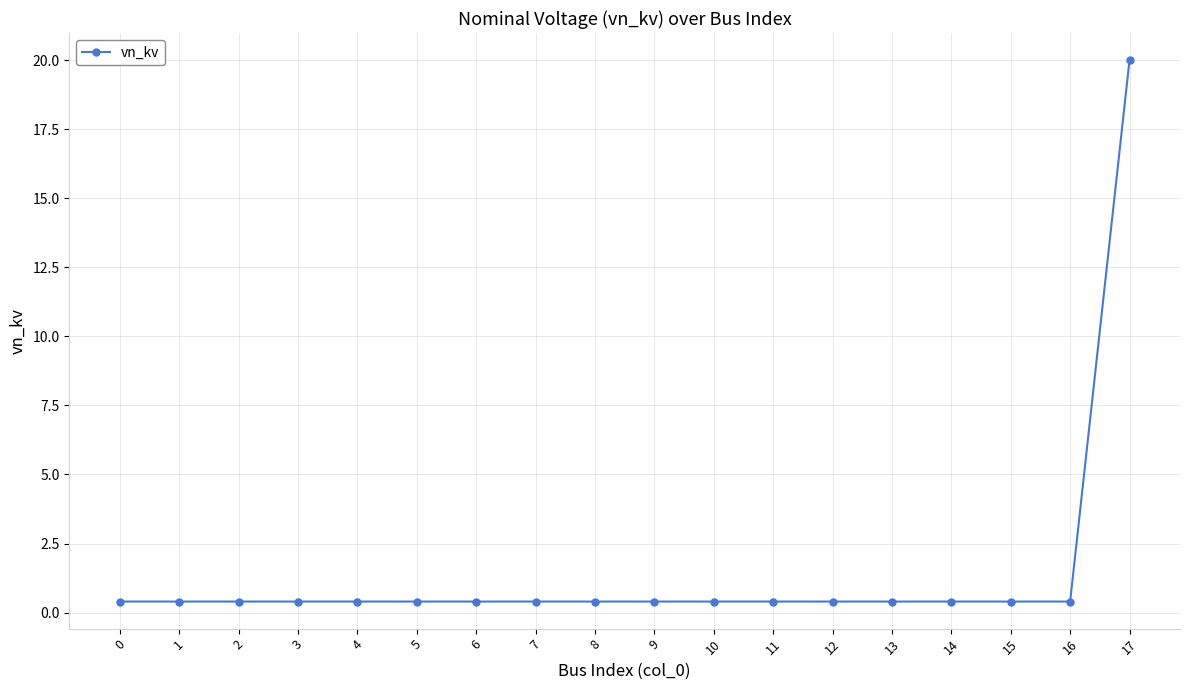

Reading right to left, what are all the values shown in this chart?

20.0	0.4	0.4	0.4	0.4	0.4	0.4	0.4	0.4	0.4	0.4	0.4	0.4	0.4	0.4	0.4	0.4	0.4